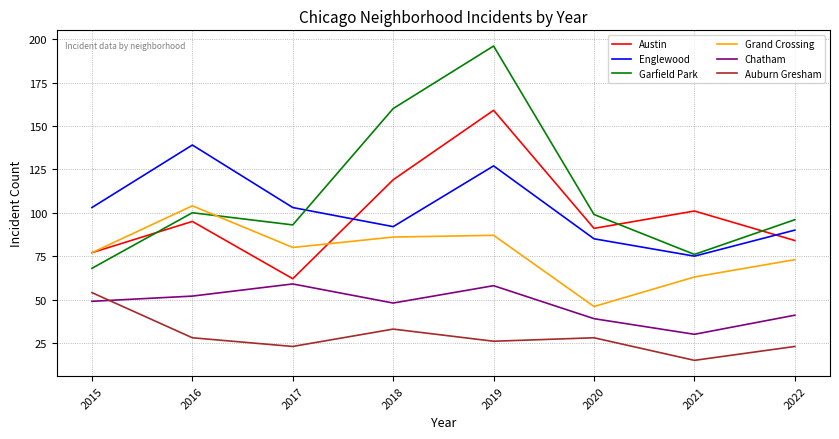

What is the minimum value shown in the chart?

15